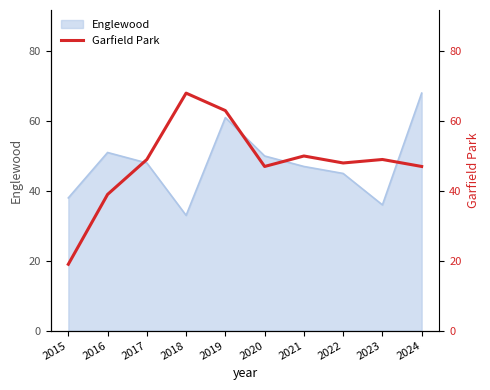

What is the minimum value shown in the chart?

19